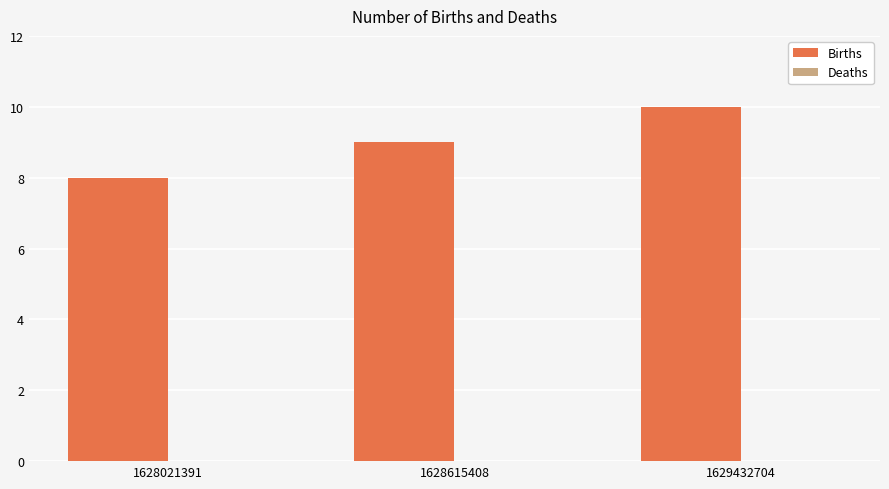

How many data points are less than 9?

1